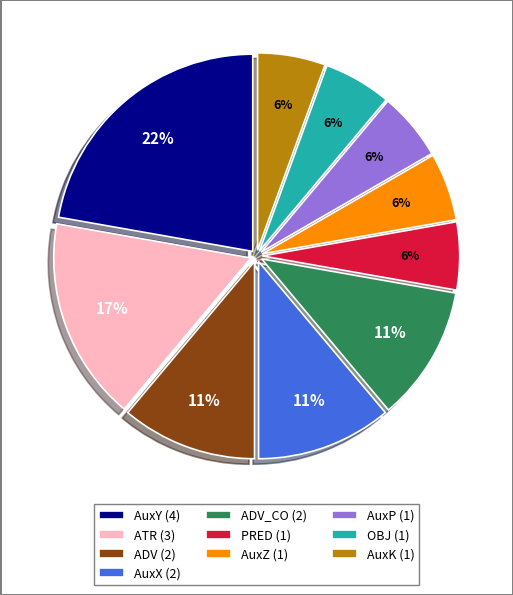

Is there a majority slice in this chart?

No